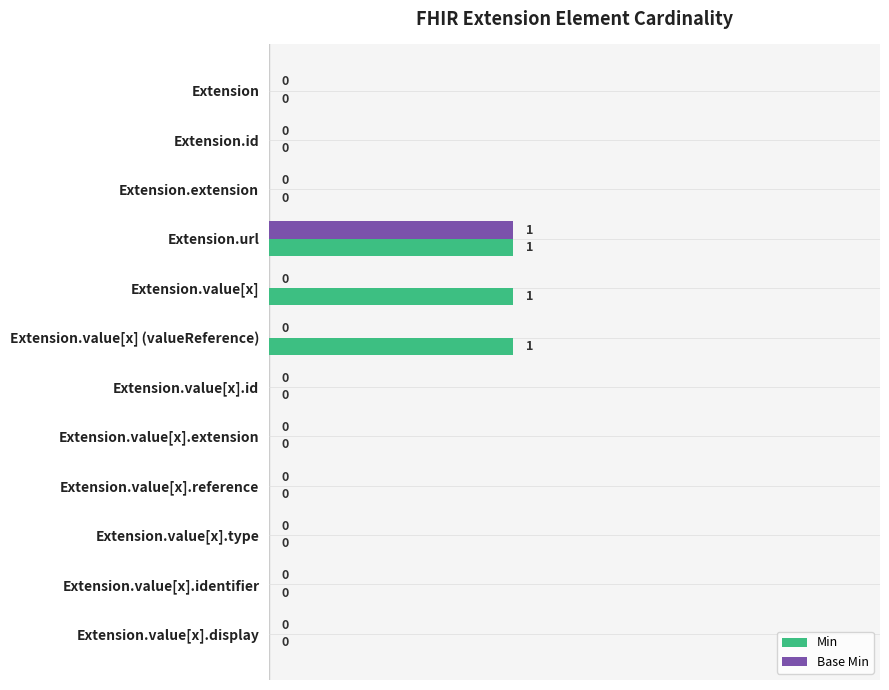

The value of Base Min at Extension.value[x] is 1. True or false?

False